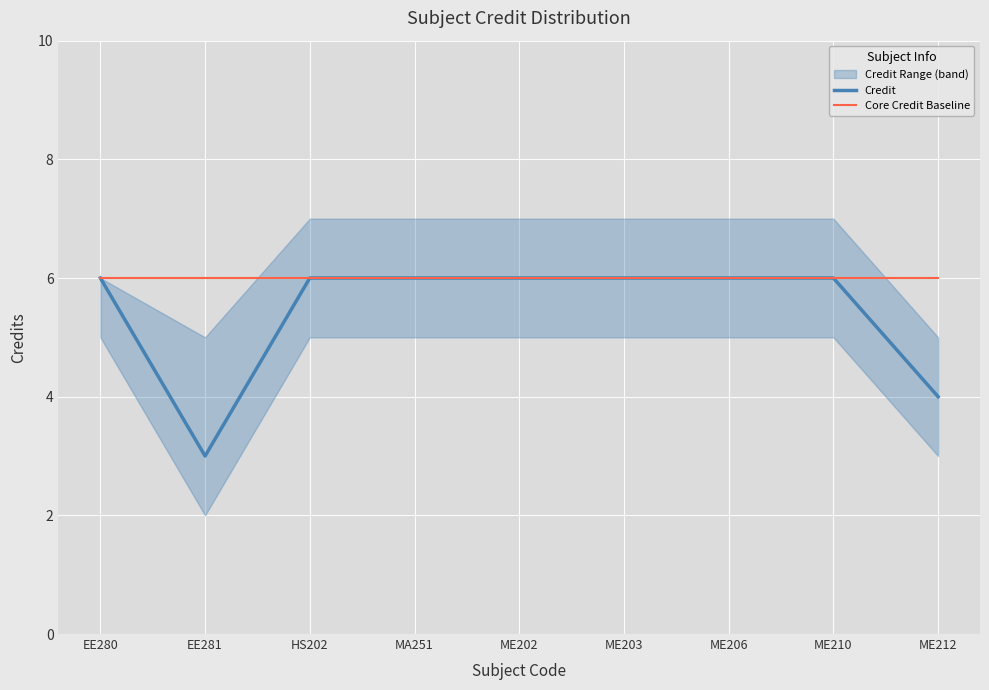

At which category is the sum across all series the highest?

EE280